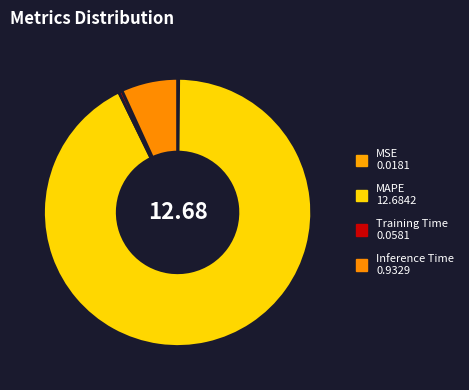

What is the change in value from MSE to MAPE?

+12.7